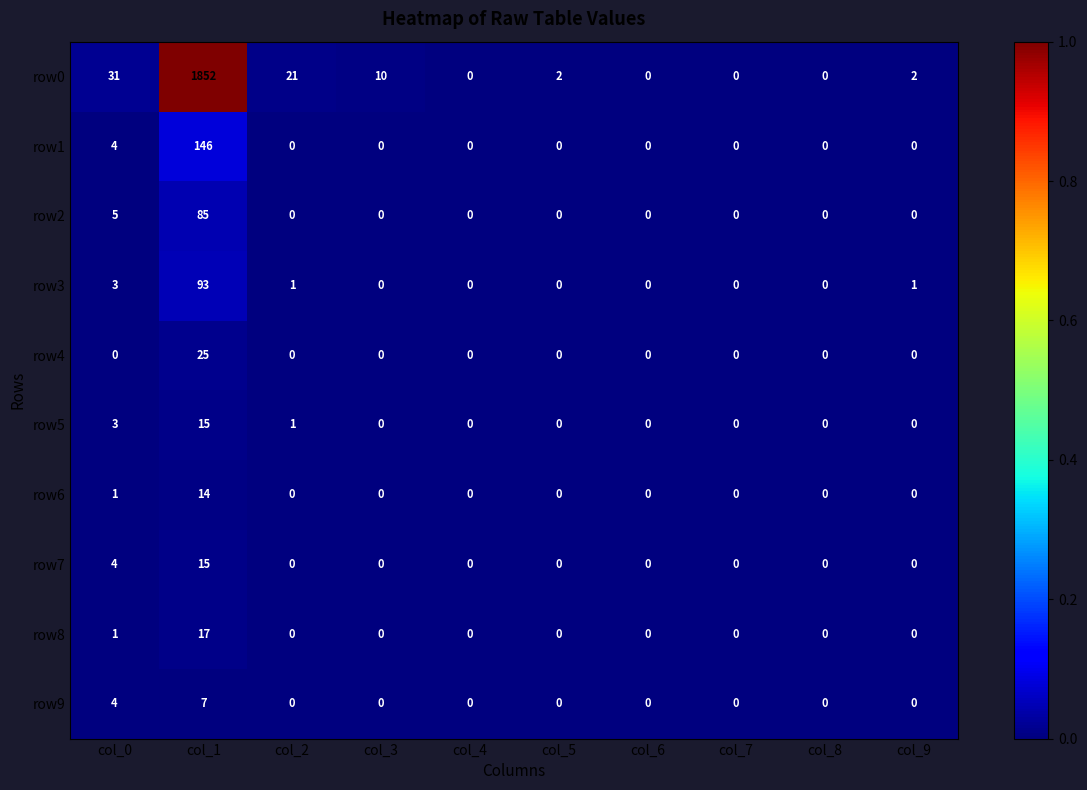

What is the total value across all series at col_0?

56